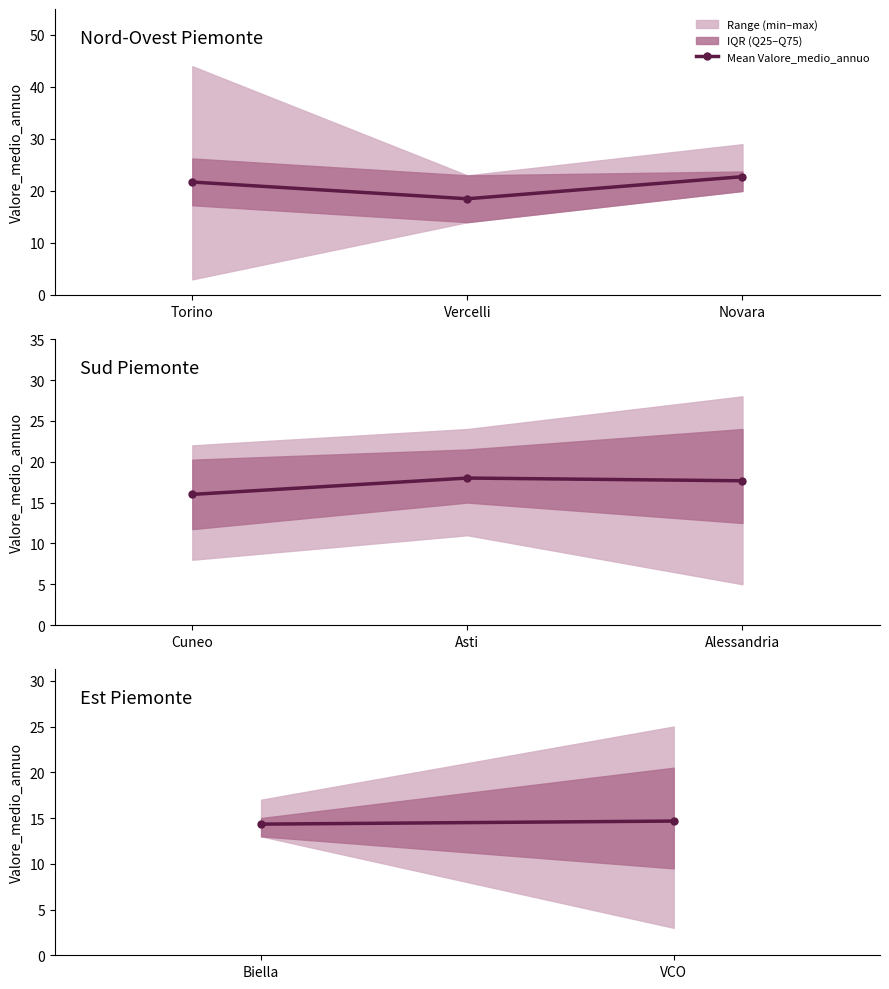

What position from the left is Biella?

1